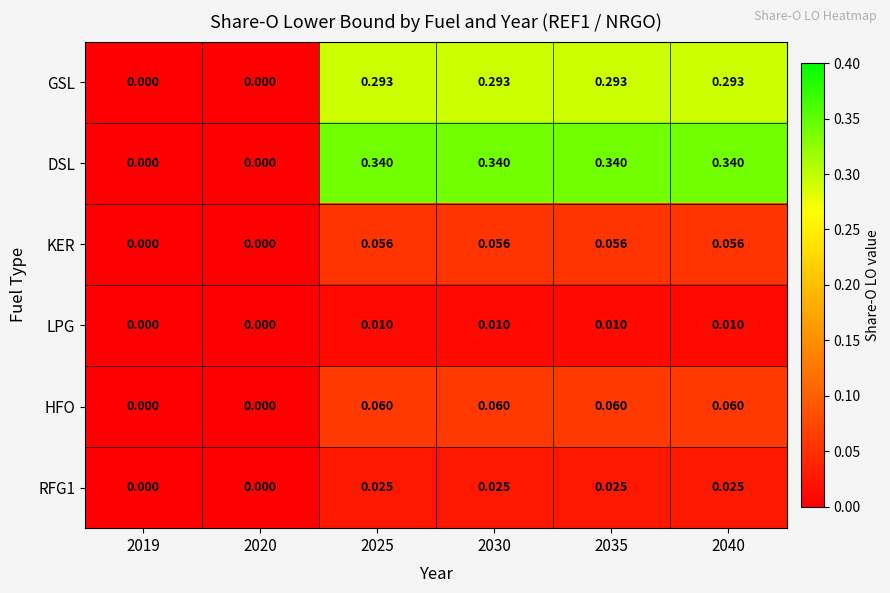

How many data points in RFG1 are above 0?

4